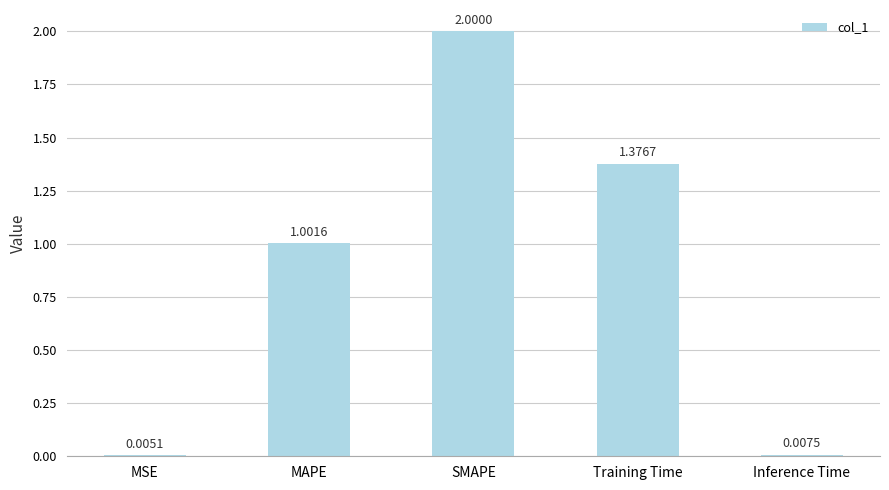

At which label is the value closest to 1?

MAPE